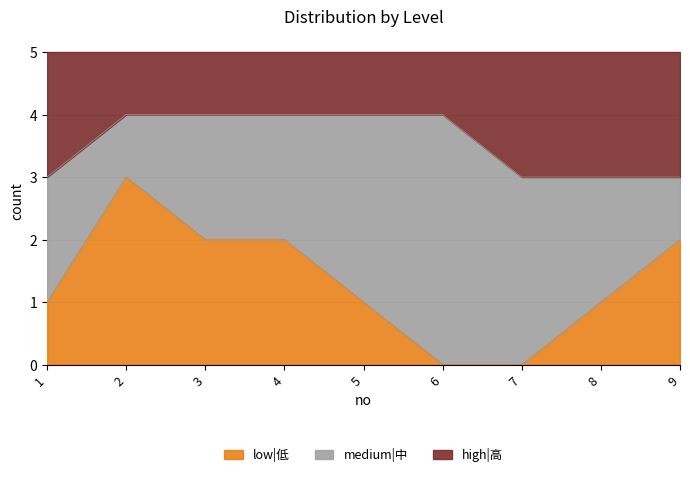

What is the difference between the highest and lowest values at 7?

3